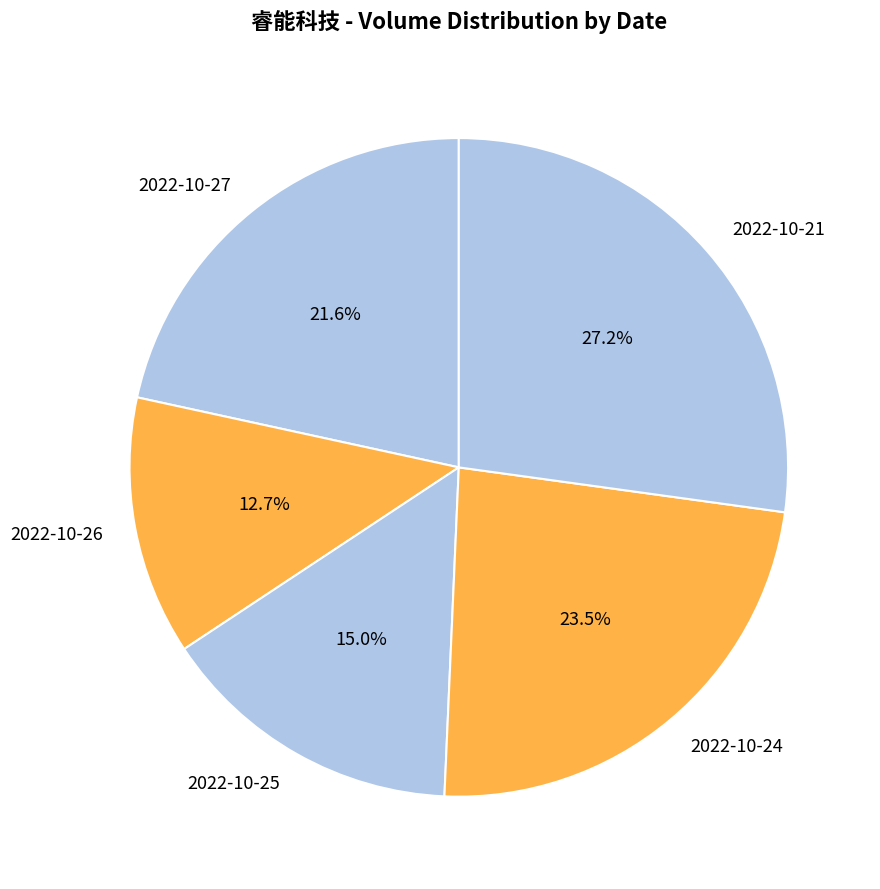

How many slices are in this pie chart?

5